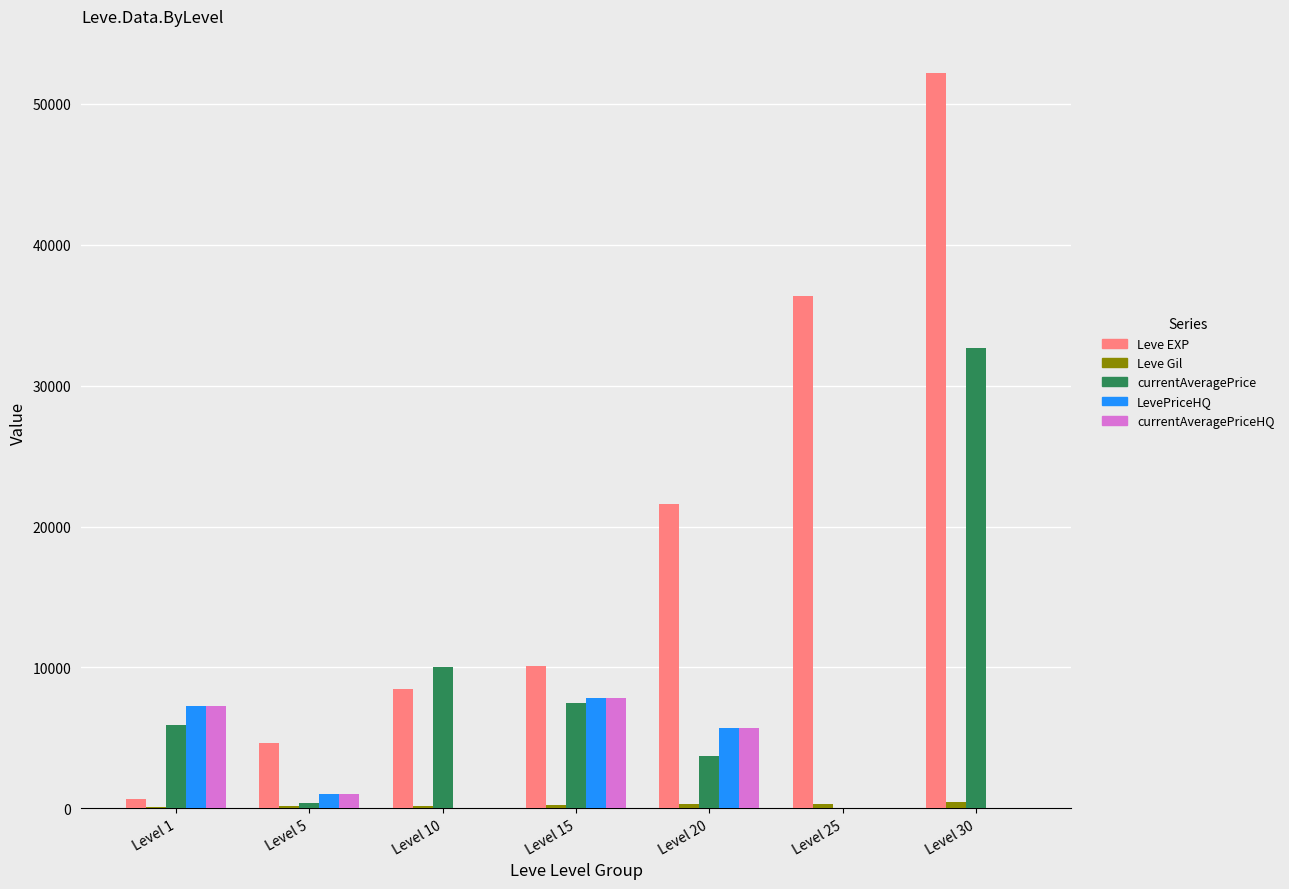

Which series has the largest total across all categories?

Leve EXP